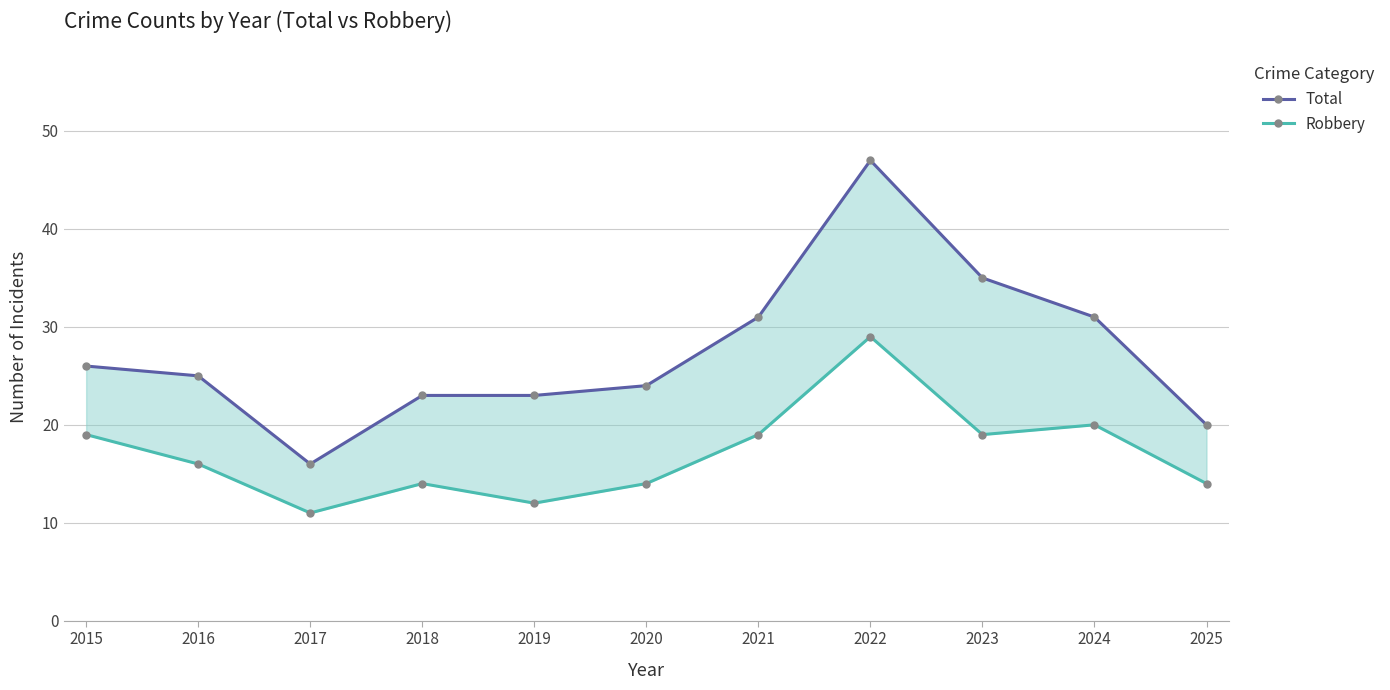

Rank the series by their average value, from lowest to highest.

Robbery, Total